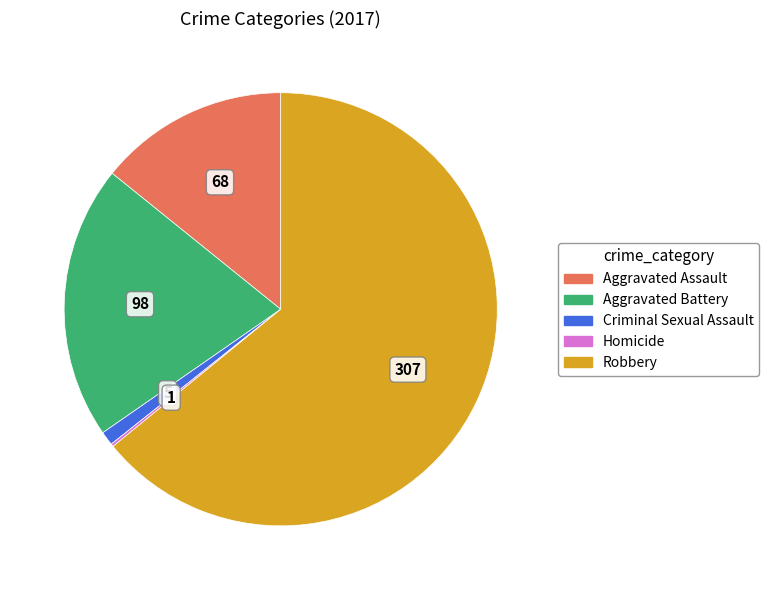

Which has a higher value, Aggravated Assault or Criminal Sexual Assault?

Aggravated Assault